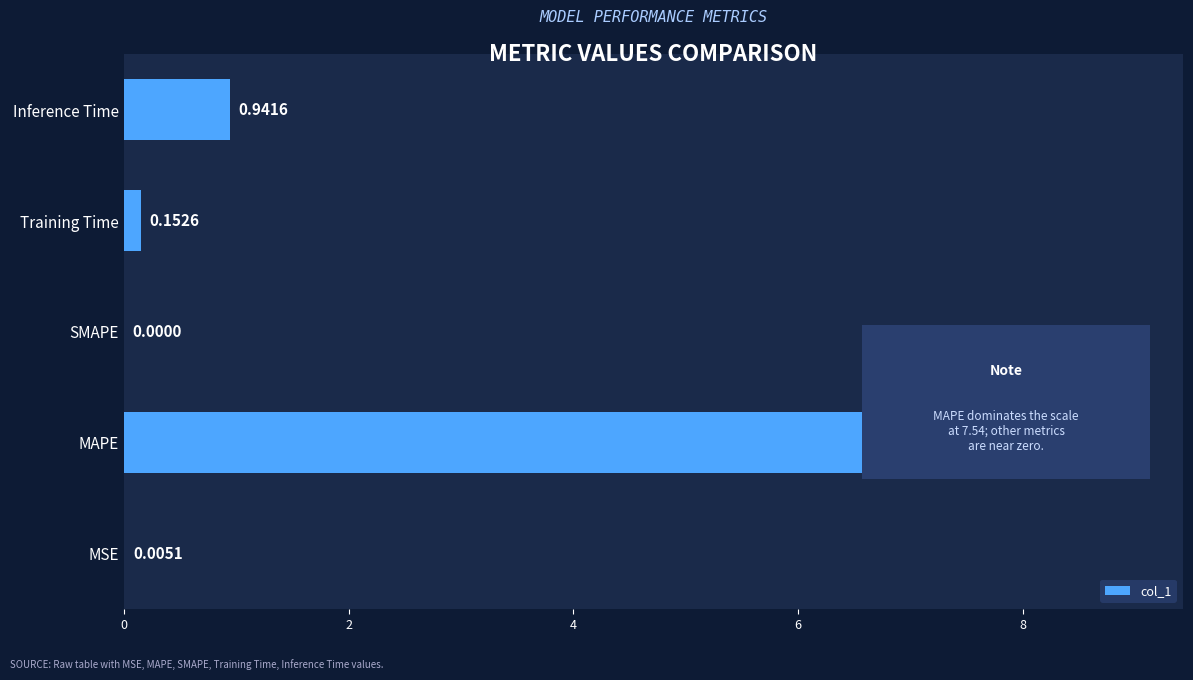

Which category has the highest value across all series?

MAPE